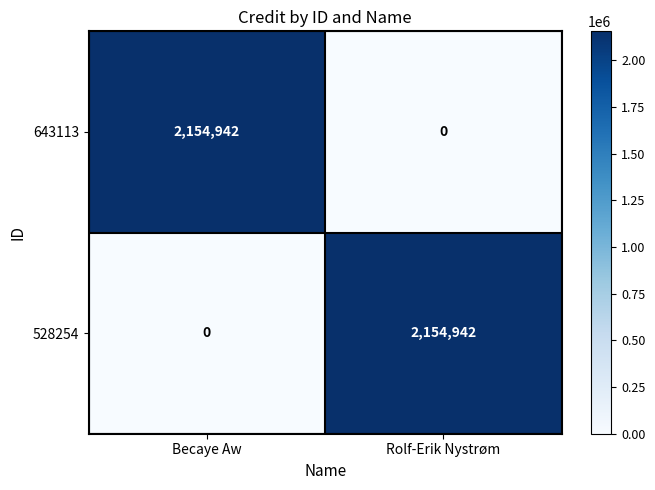

How many values in 643113 are above zero?

1